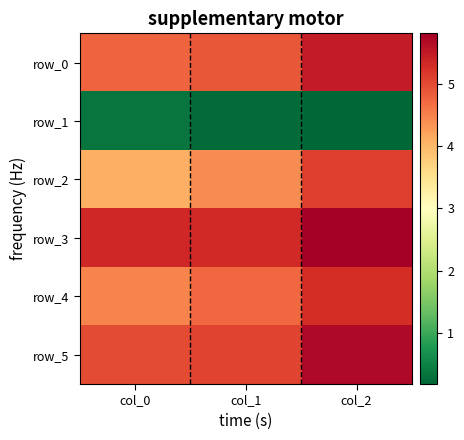

Reading left to right, extract all data points from this chart.

row_0: col_0=4.8	col_1=4.9	col_2=5.5
row_1: col_0=0.3	col_1=0.2	col_2=0.2
row_2: col_0=4.1	col_1=4.4	col_2=5.1
row_3: col_0=5.3	col_1=5.3	col_2=5.8
row_4: col_0=4.5	col_1=4.7	col_2=5.3
row_5: col_0=5.0	col_1=5.0	col_2=5.7